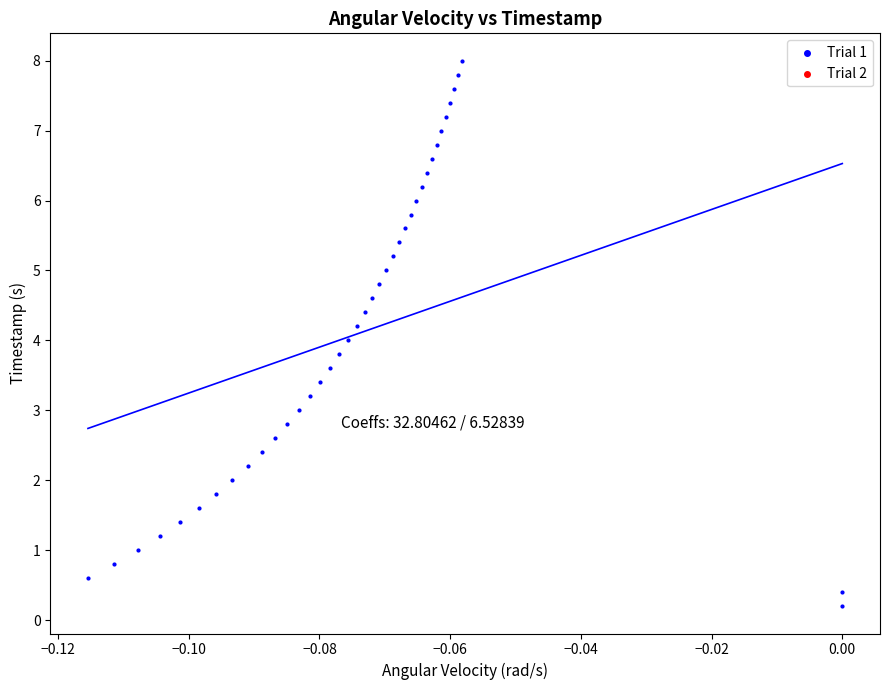

What is the range of Y values (max minus min)?

7.8